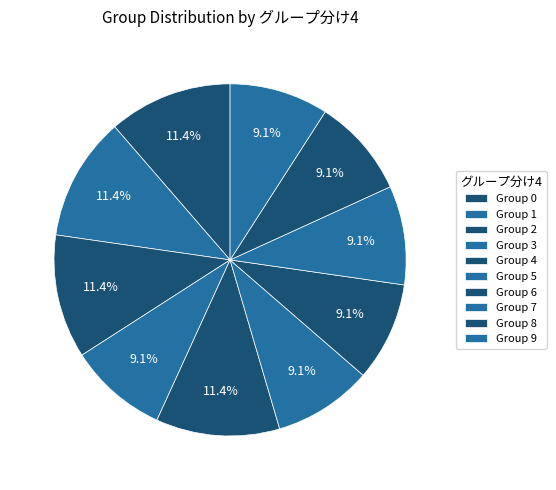

How many slices are in this pie chart?

10